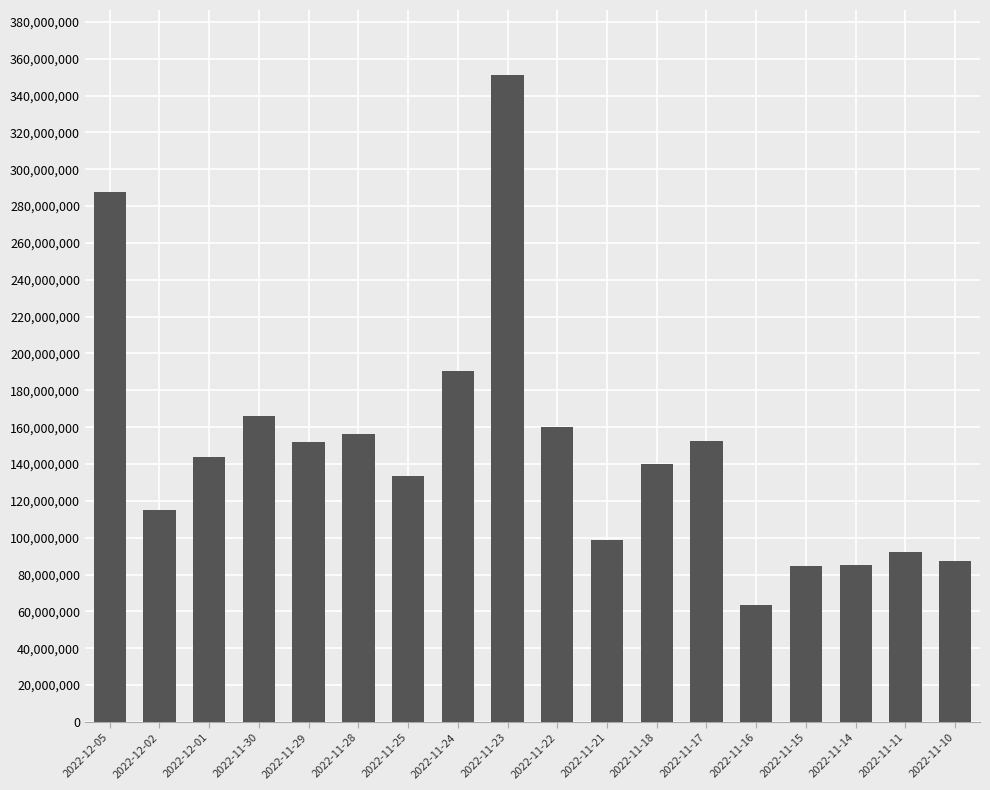

What is the label of the 16th bar from the left?

2022-11-14